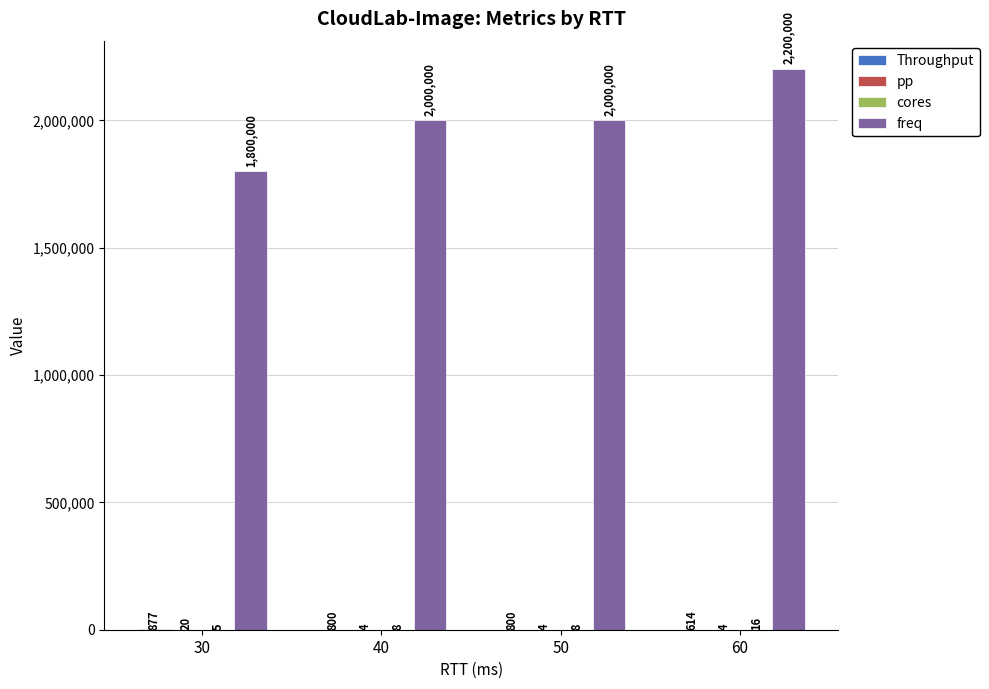

Is it true that freq equals 548624.8 at 50?

False